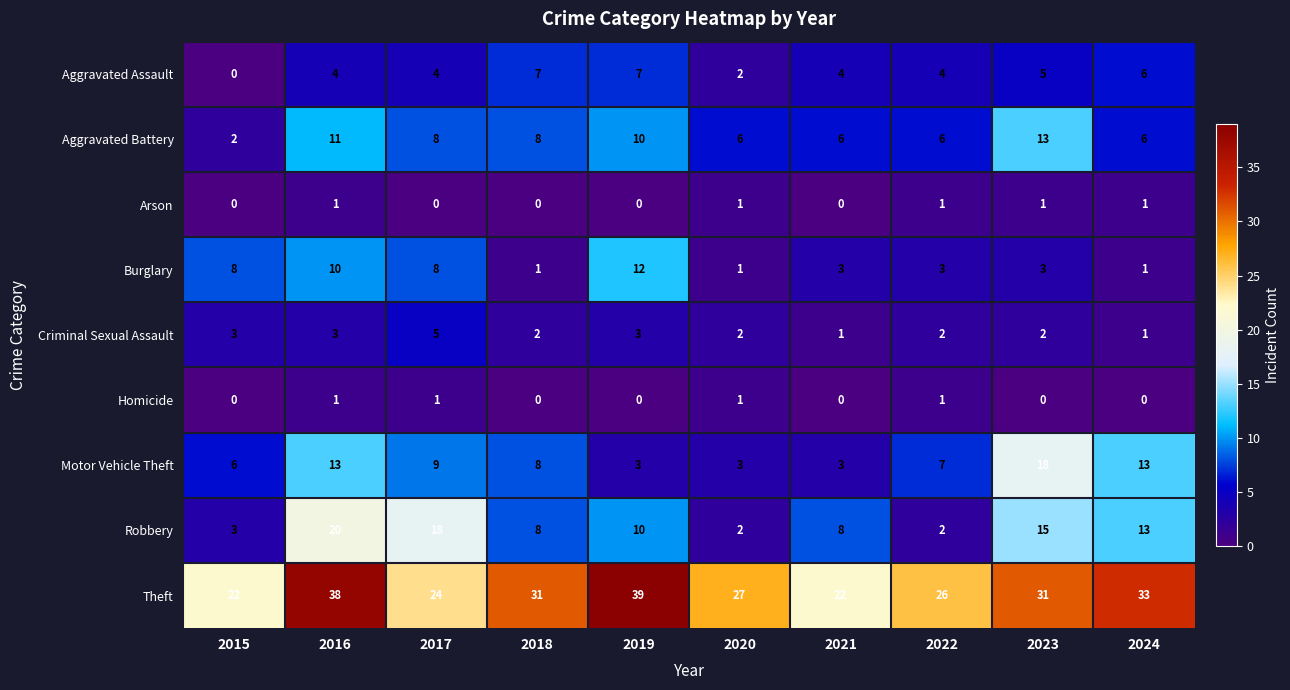

At which category is the sum across all series the highest?

2016